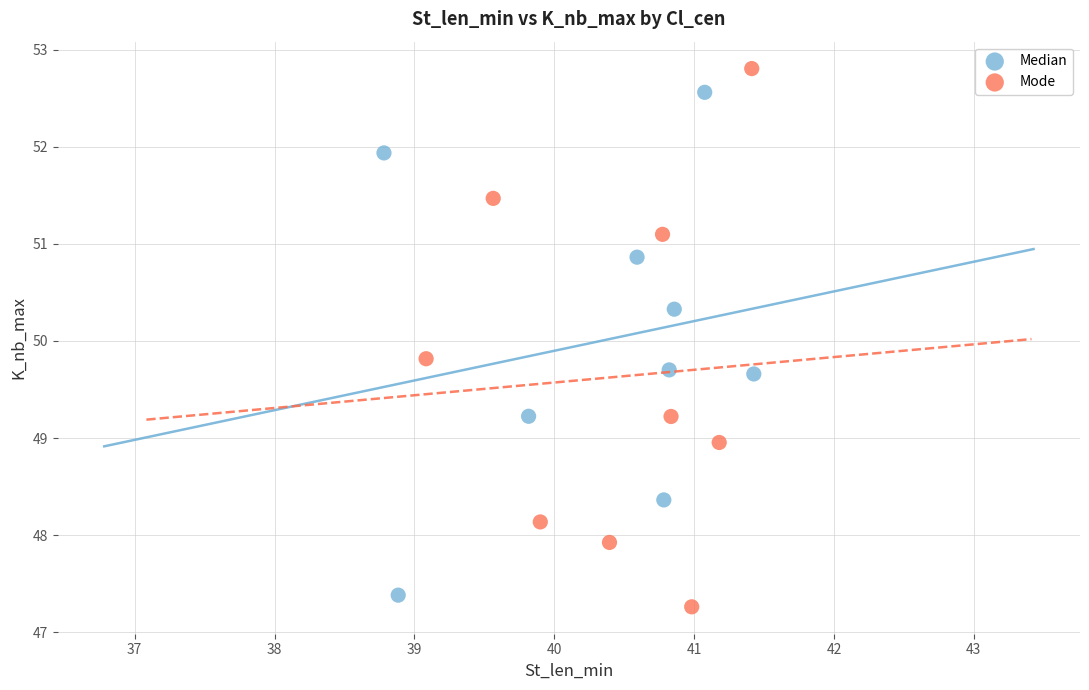

Which series has the widest spread of Y values?

Mode